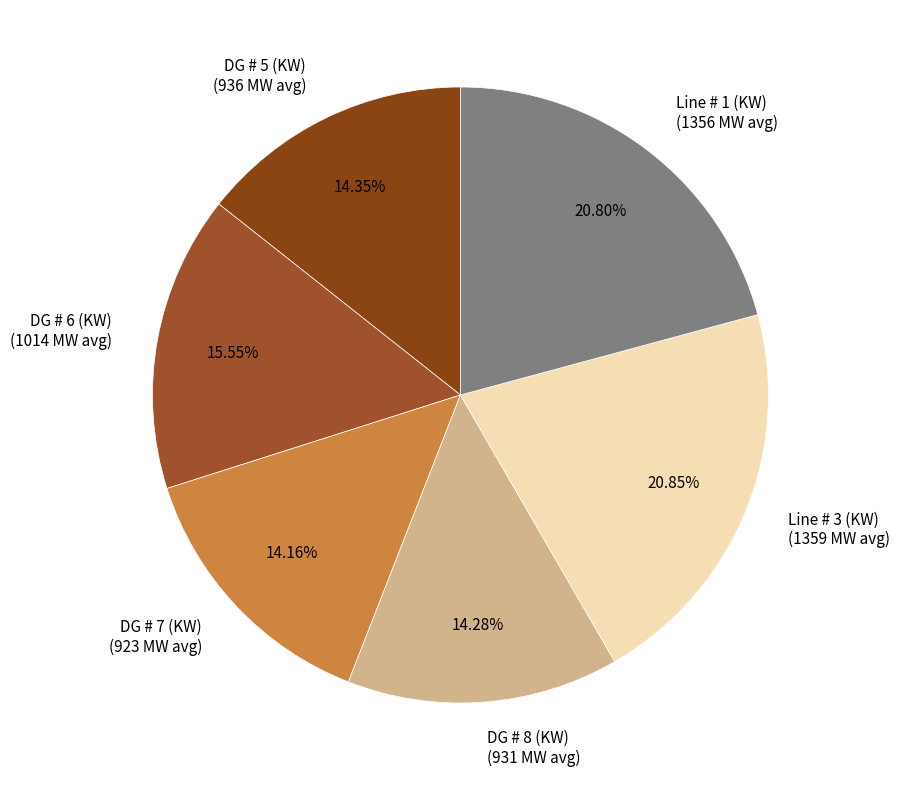

Between Line # 1 (KW) and DG # 5 (KW), which is larger?

Line # 1 (KW)